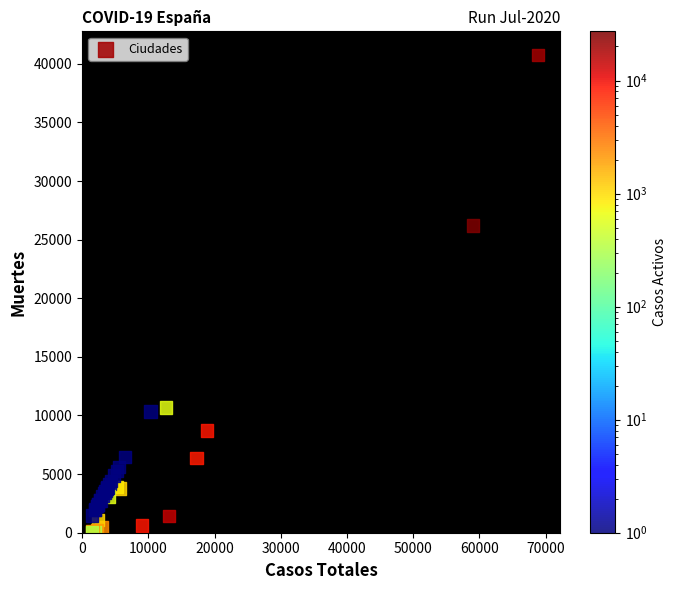

What Y value in the scatter plot is closest to 20383?

26203